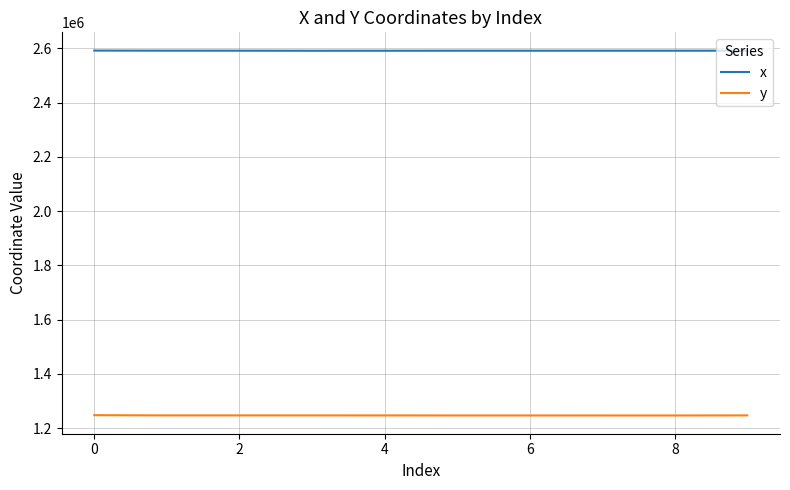

True or false: y and x cross at least once.

False